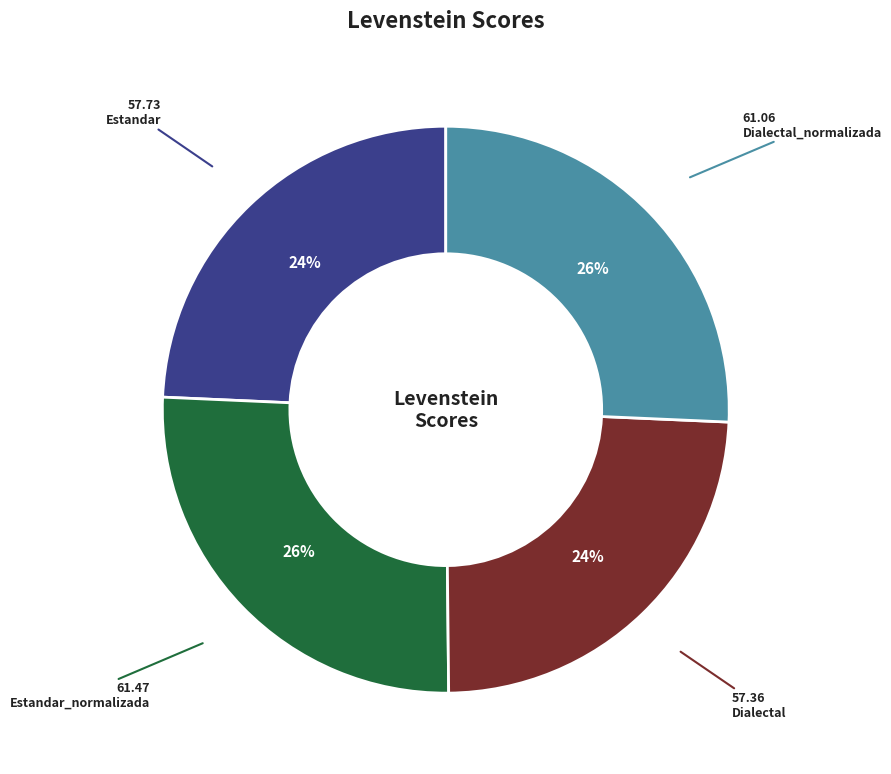

Is it true that Estandar_normalizada is 26% of the pie?

True